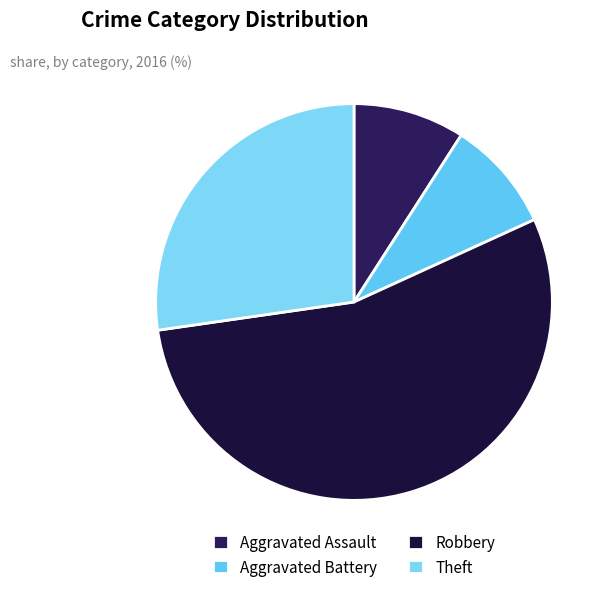

How many slices are in this pie chart?

4